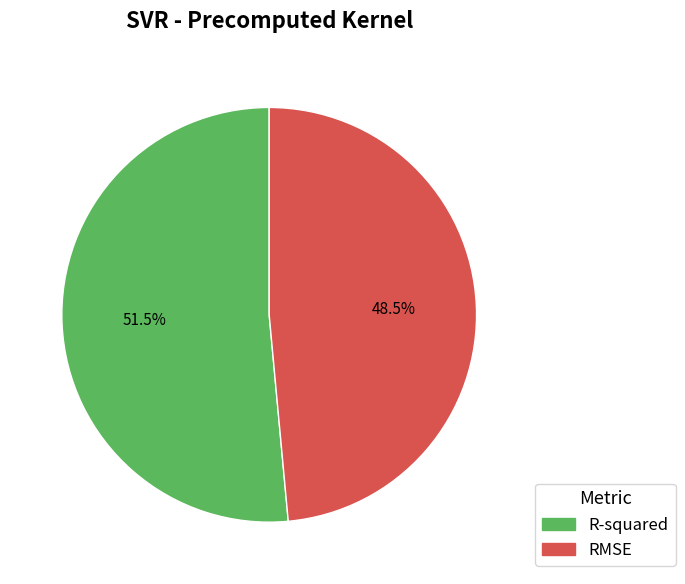

Which slice is the largest?

R-squared